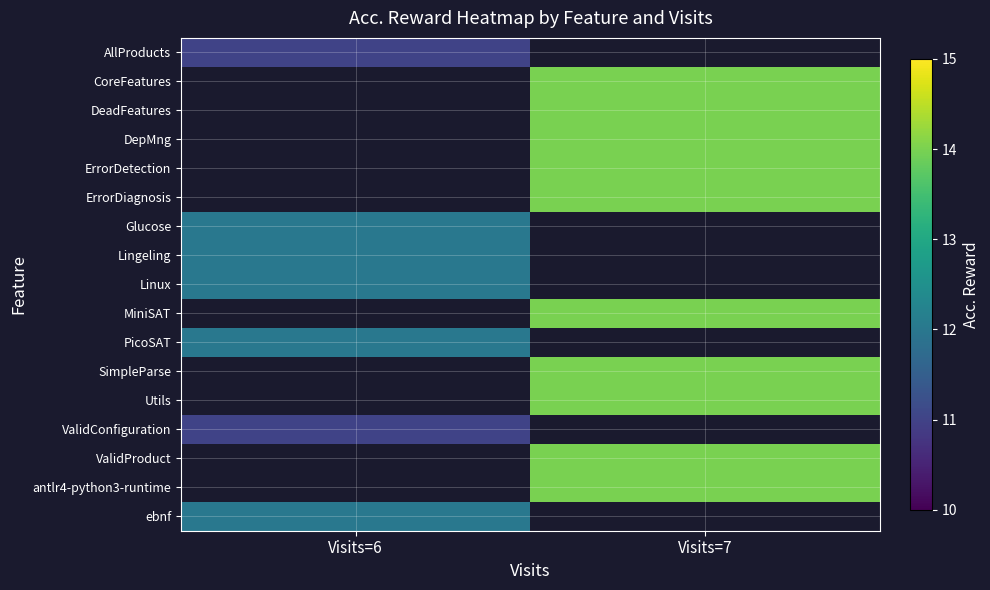

Which series has the largest range (max minus min)?

AllProducts